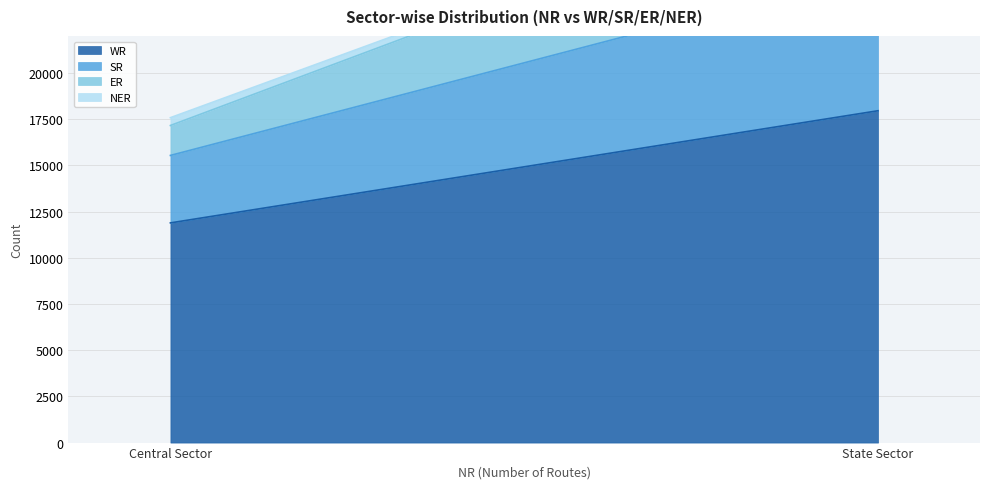

Which category has the highest value in the NER series?

Central Sector